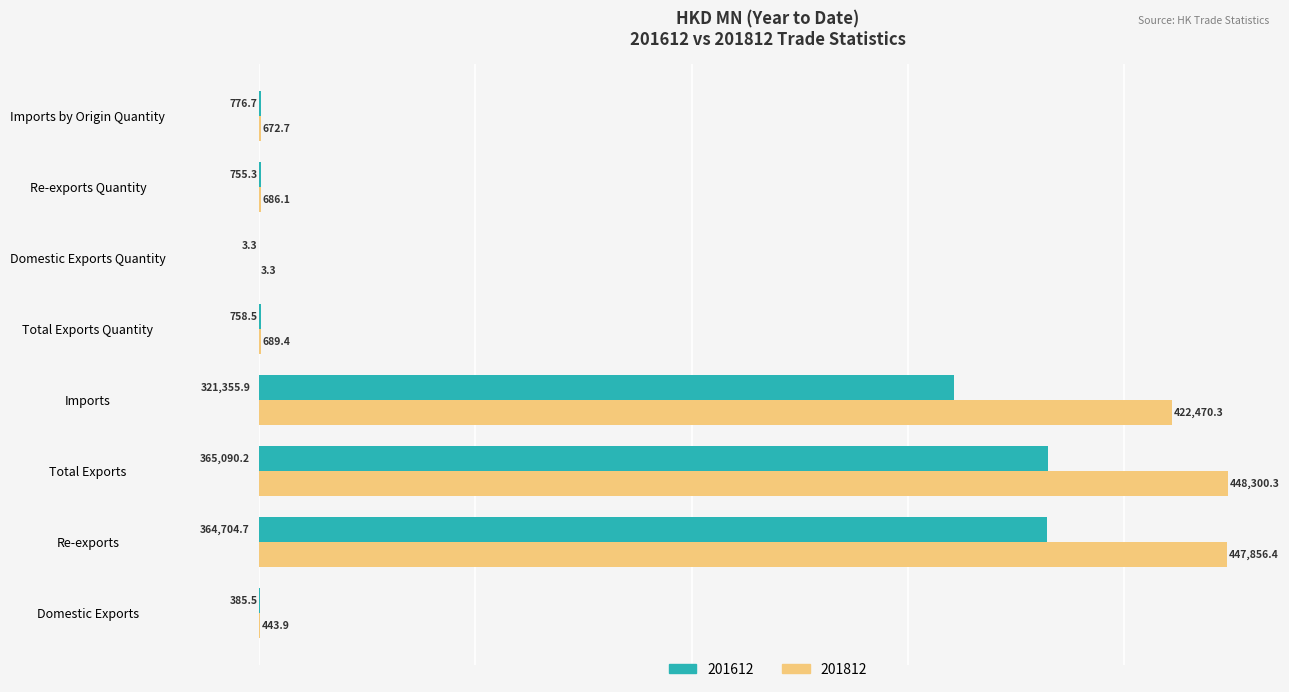

What is the difference between the 201612 values at Domestic Exports Quantity and Imports by Origin Quantity?

773.4